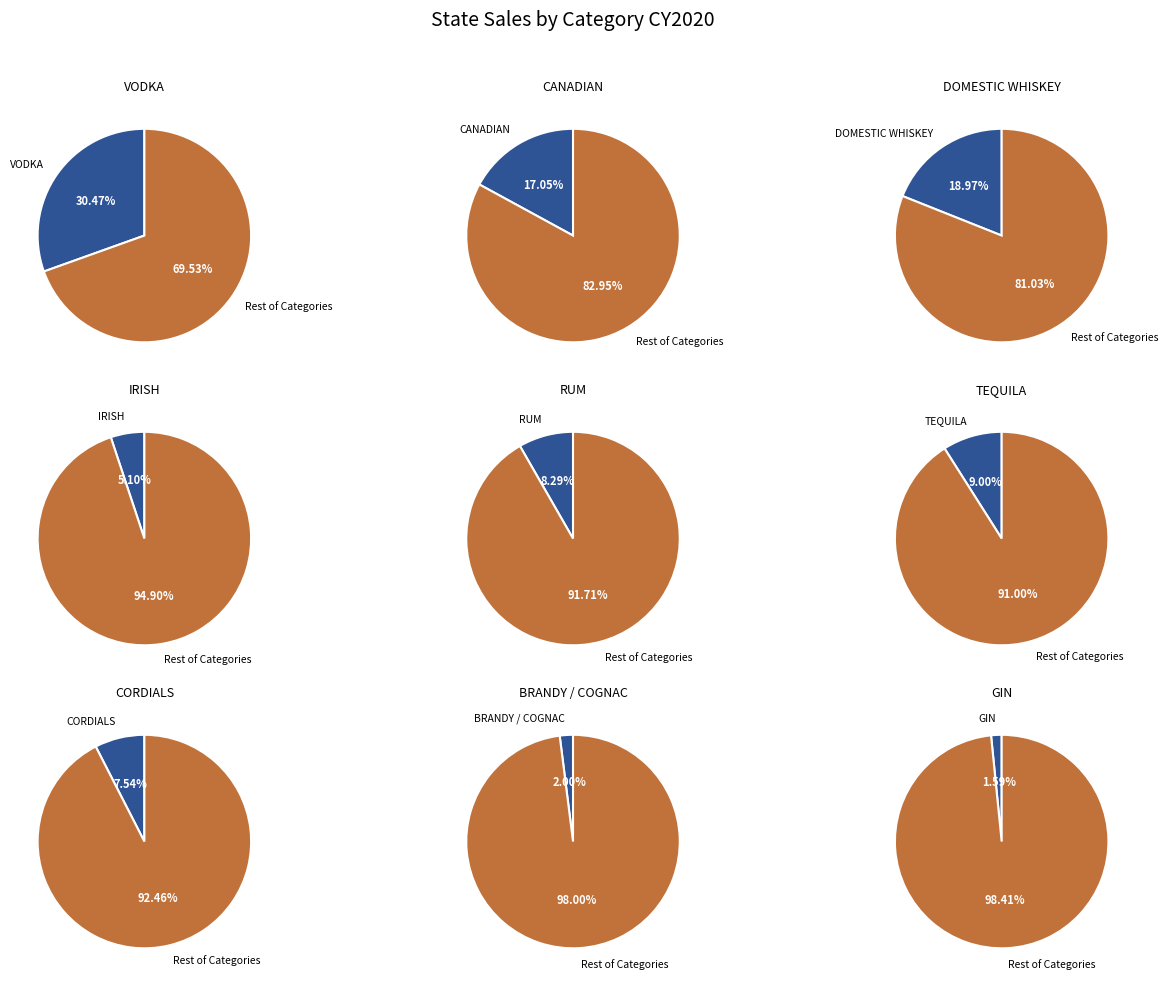

How many segments does this pie chart have?

9